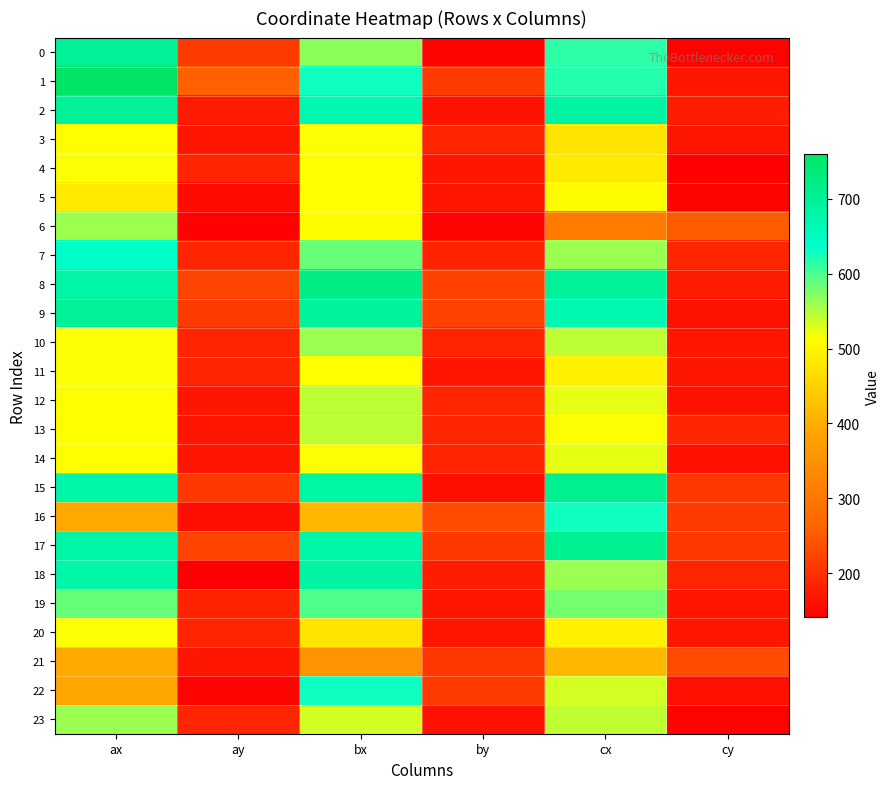

At how many categories does at least one series exceed 357?

3